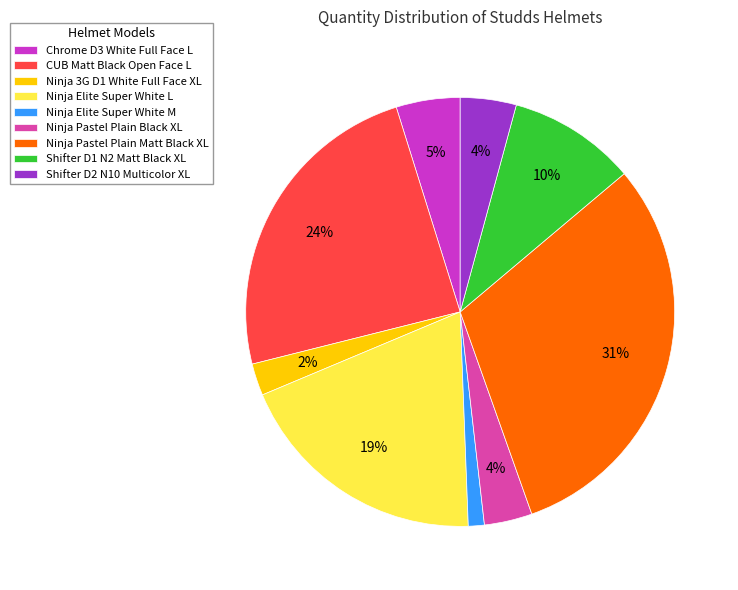

To the nearest percent, what portion does Shifter D1 N2 Matt Black XL represent?

10%